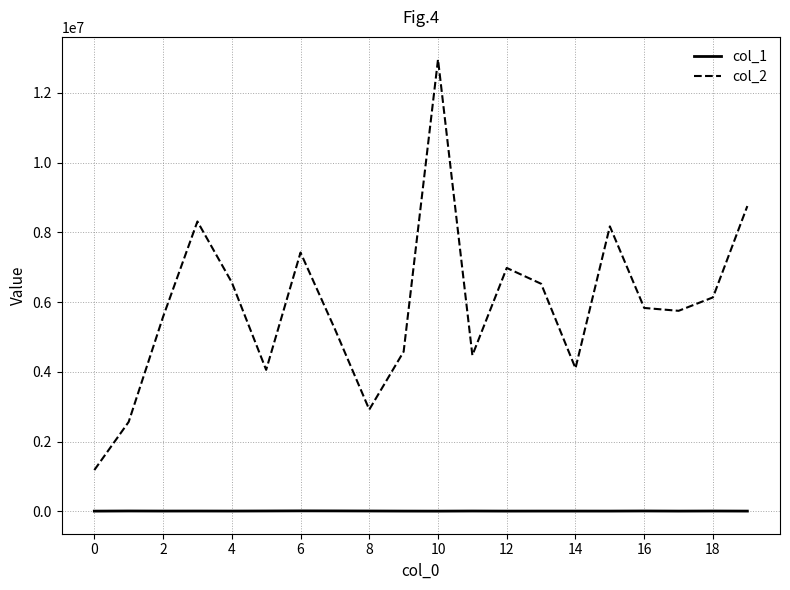

What is the maximum value shown in the chart?

12955516